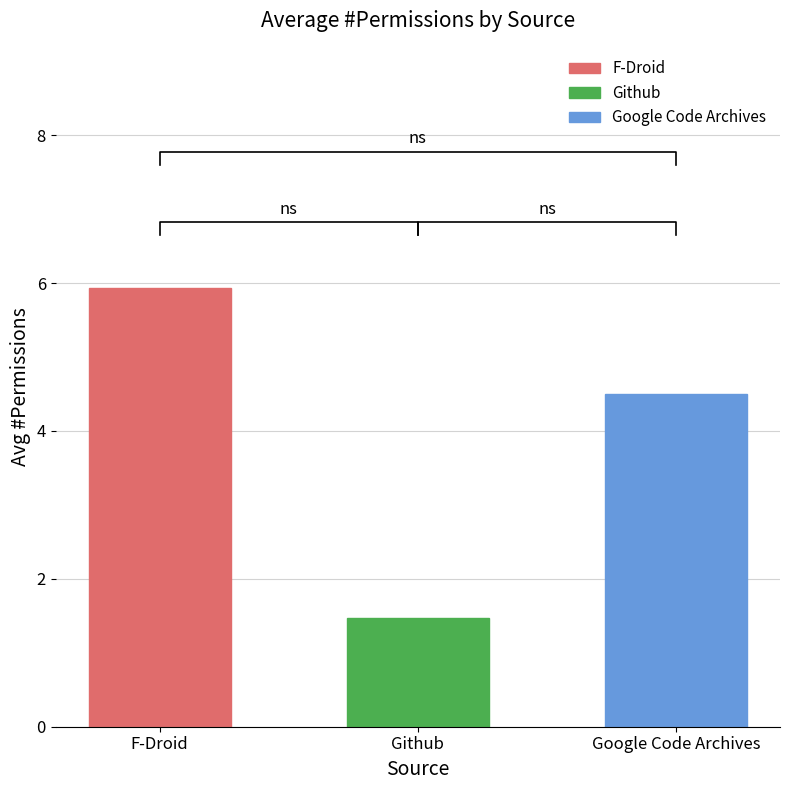

At which label is the value closest to 3?

Google Code Archives